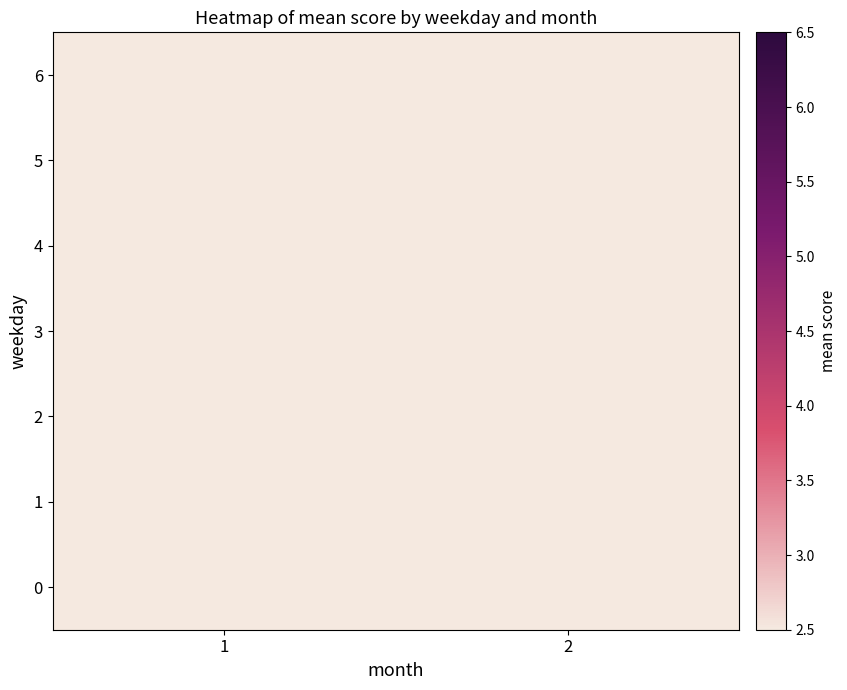

At 2, list the series in order from largest to smallest.

1, 6, 0, 2, 3, 4, 5